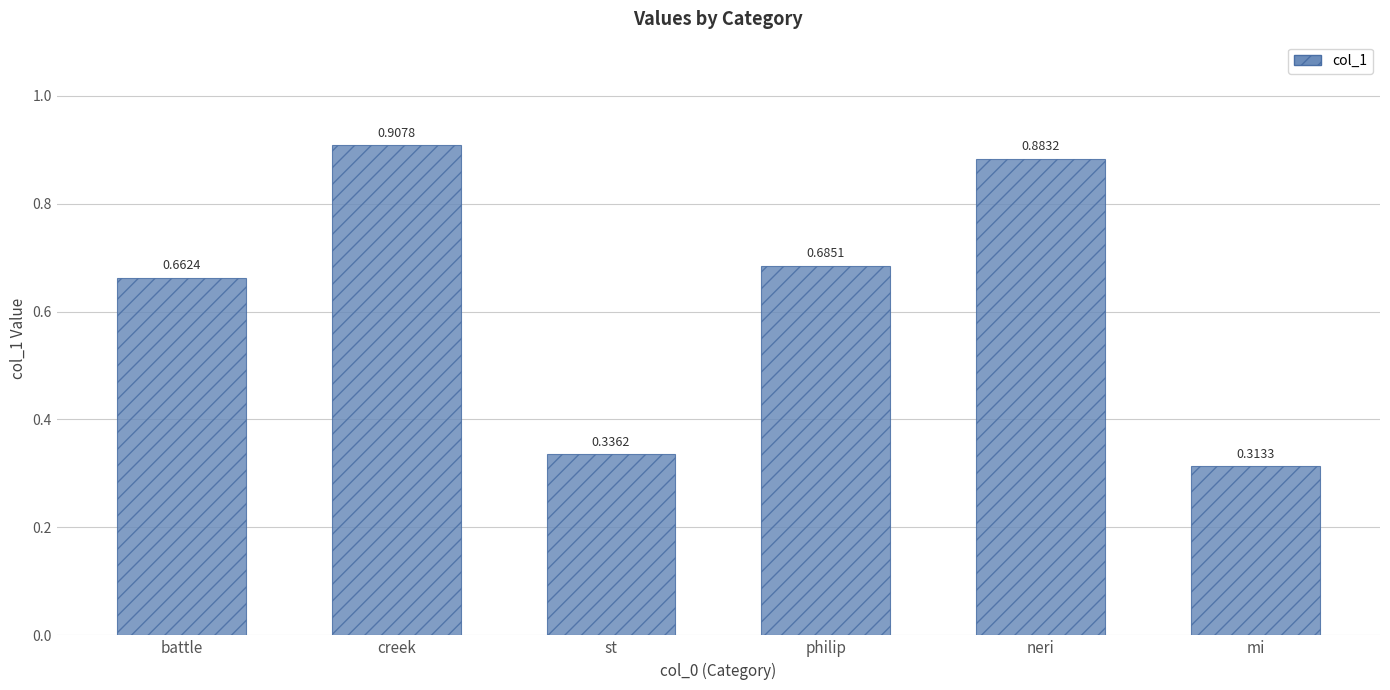

What is the label of the 4th bar from the right?

st